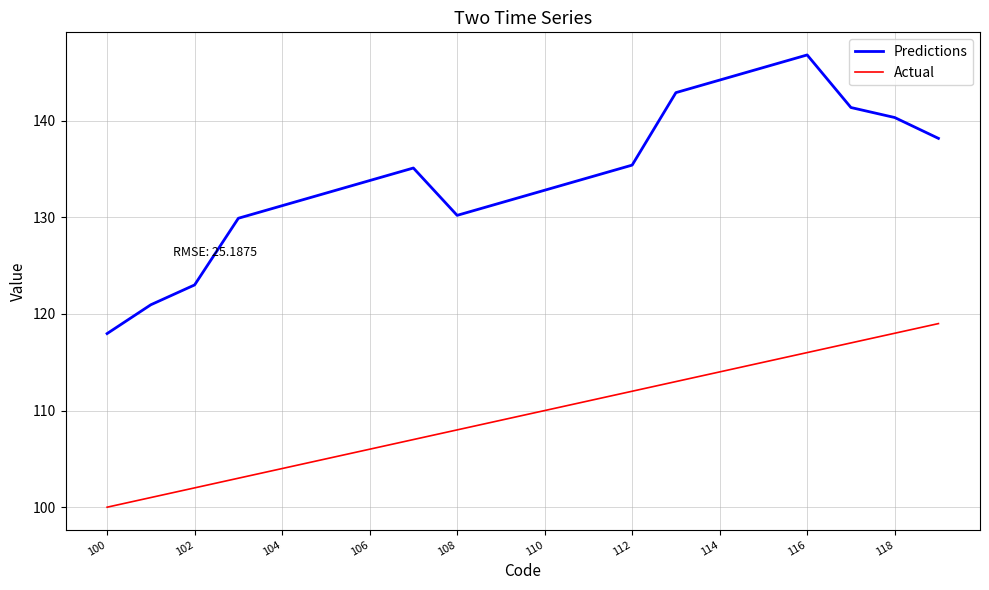

What is the difference between the maximum and minimum values in the Actual series?

19.0